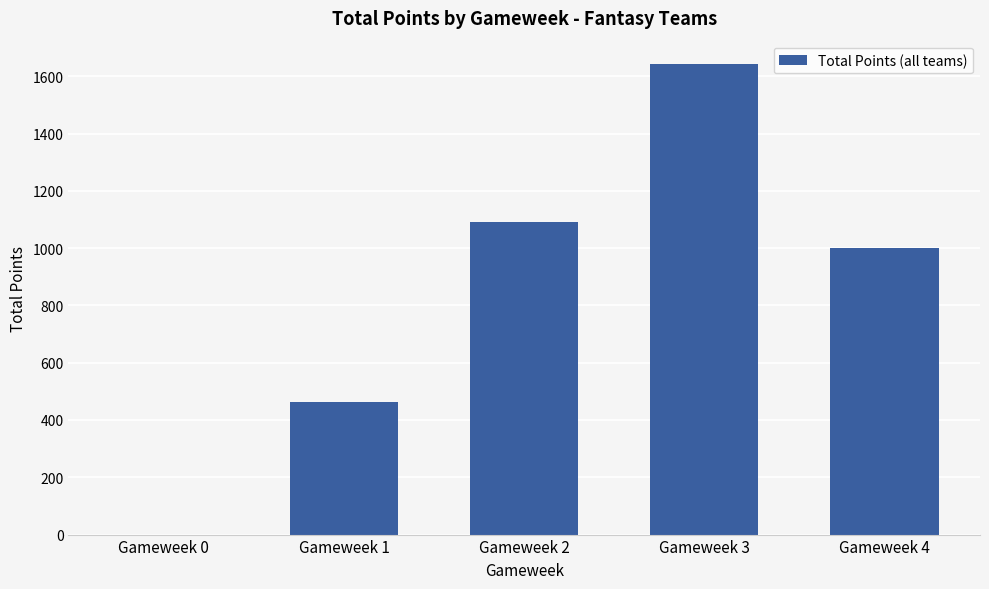

What is the sum of the values at Gameweek 4 and Gameweek 3?

2644